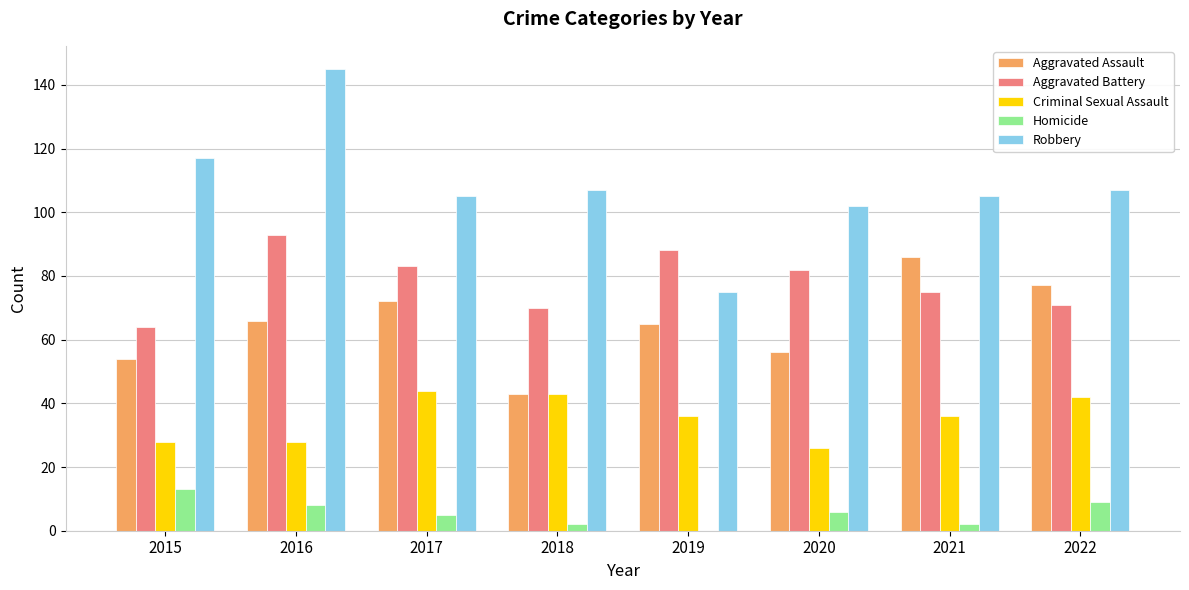

How many groups of bars are there?

8